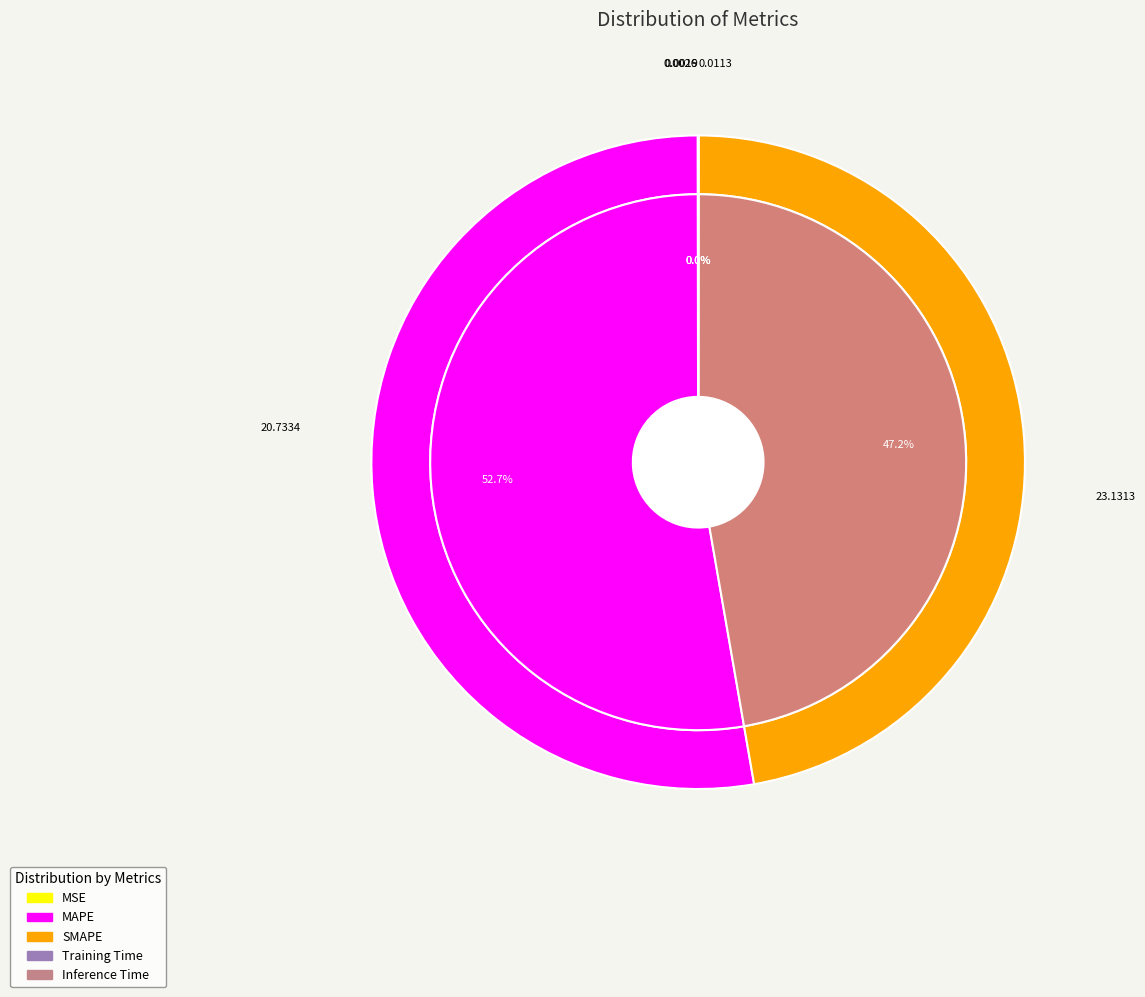

To the nearest percent, what is the difference between the largest and smallest slice percentages?

53%